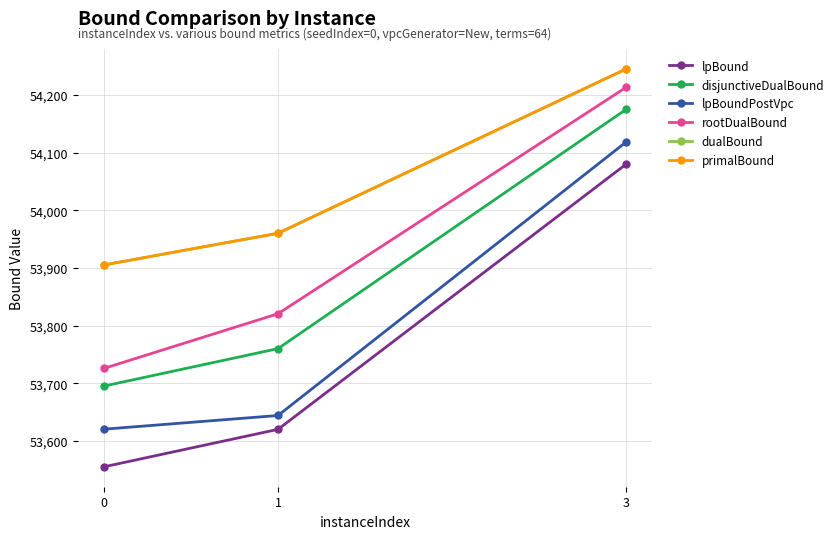

Is this an area chart (filled region under the line)?

No